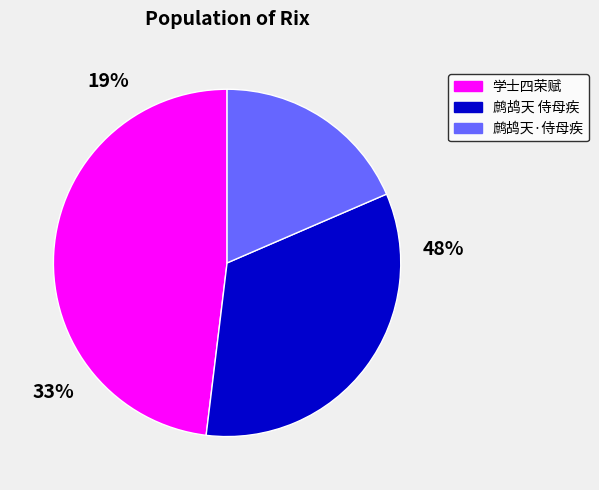

Rank the categories by value from lowest to highest.

鹧鸪天·侍母疾, 鹧鸪天 侍母疾, 学士四荣为丘先生仲深赋 其三 奉天侍宴